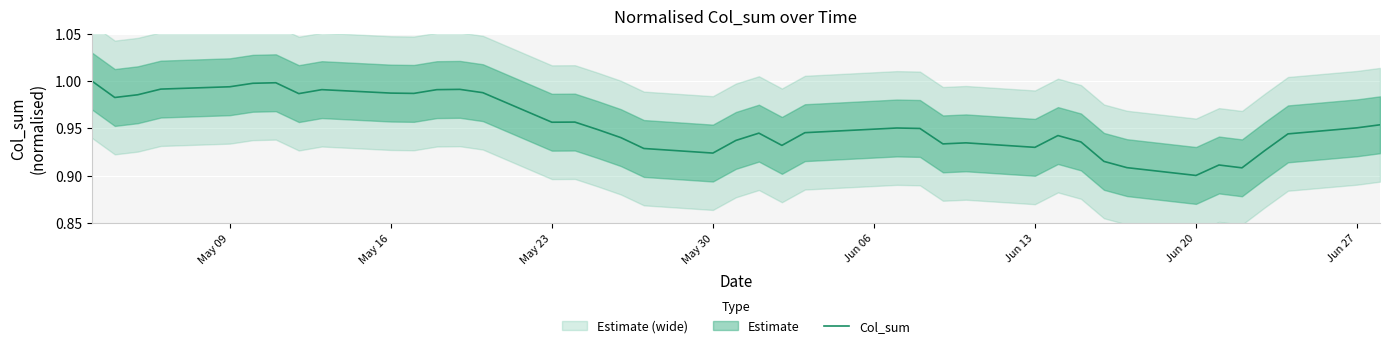

Where is Col_sum nearest to the value 0?

Jun 20